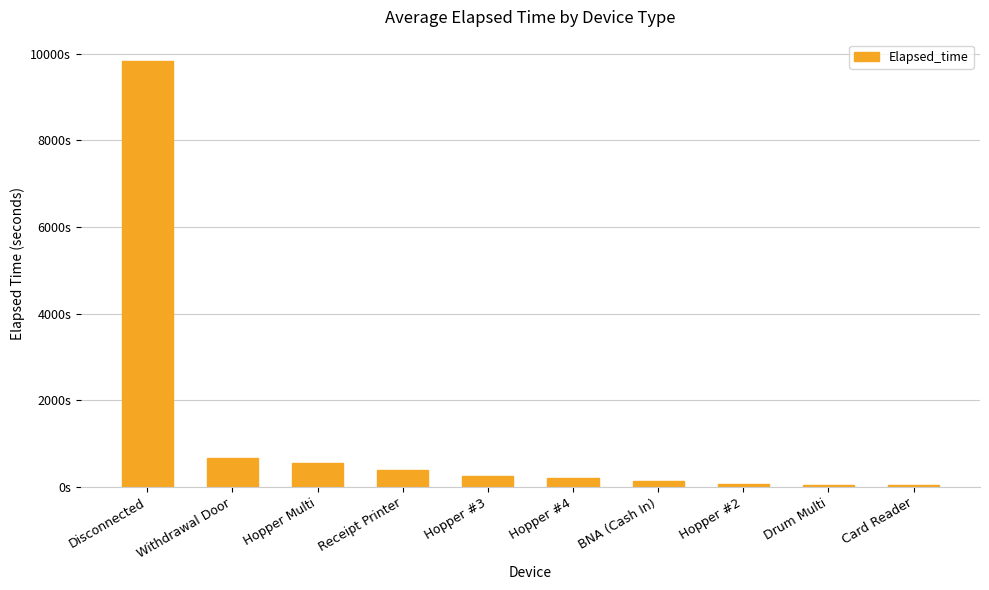

Which label corresponds to the smallest value in the chart?

Drum Multi